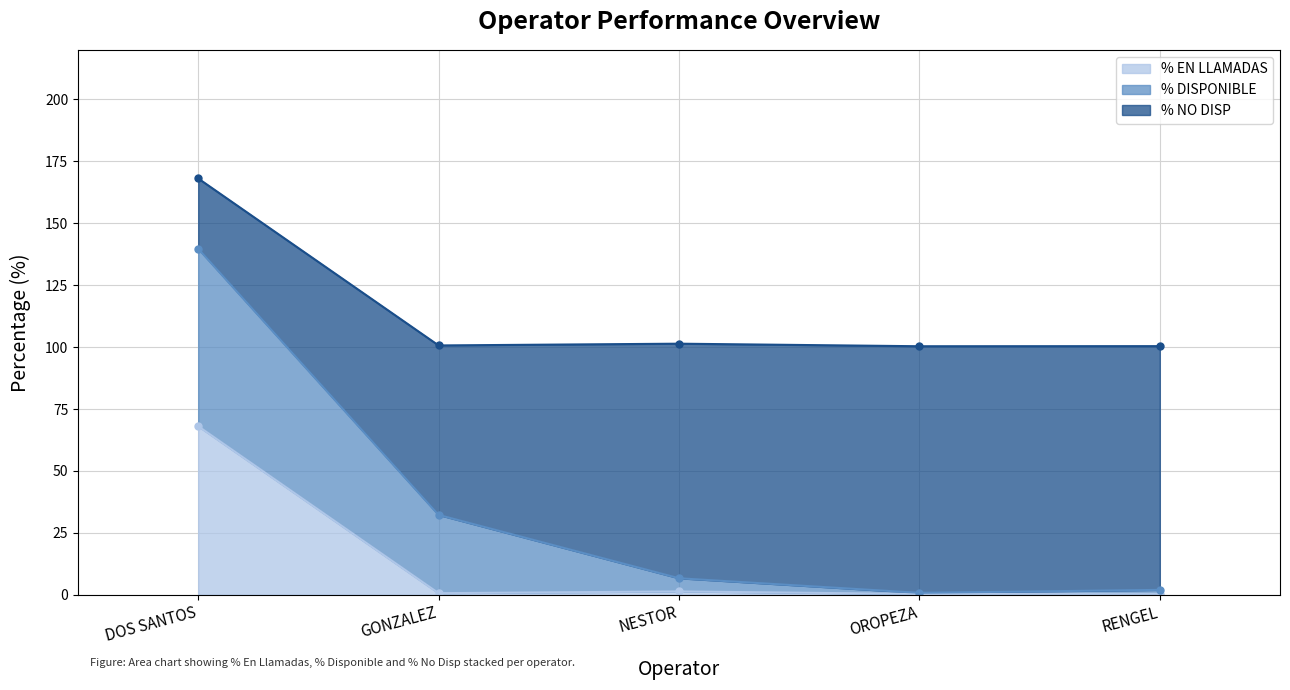

After their last crossing, which series has the higher values: % DISPONIBLE or % NO DISP?

% NO DISP